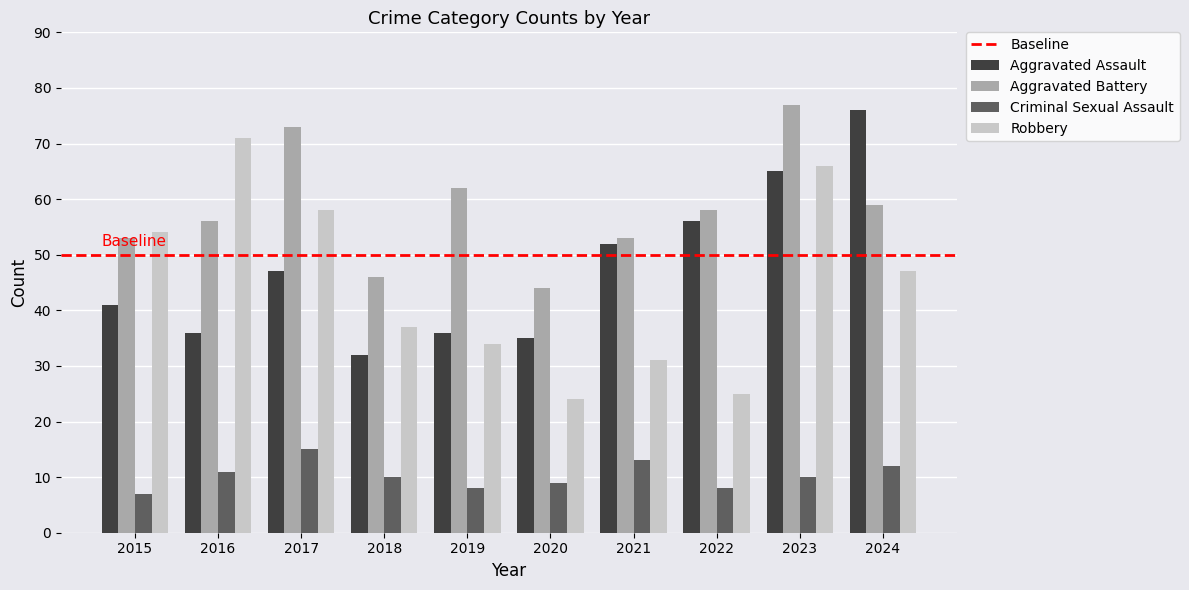

How many values in the Robbery series are below 47?

5